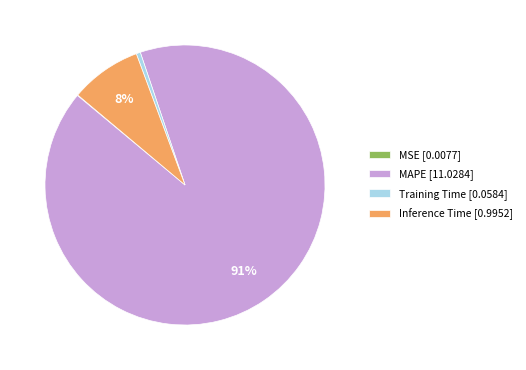

Does MAPE represent more than half of the total?

Yes